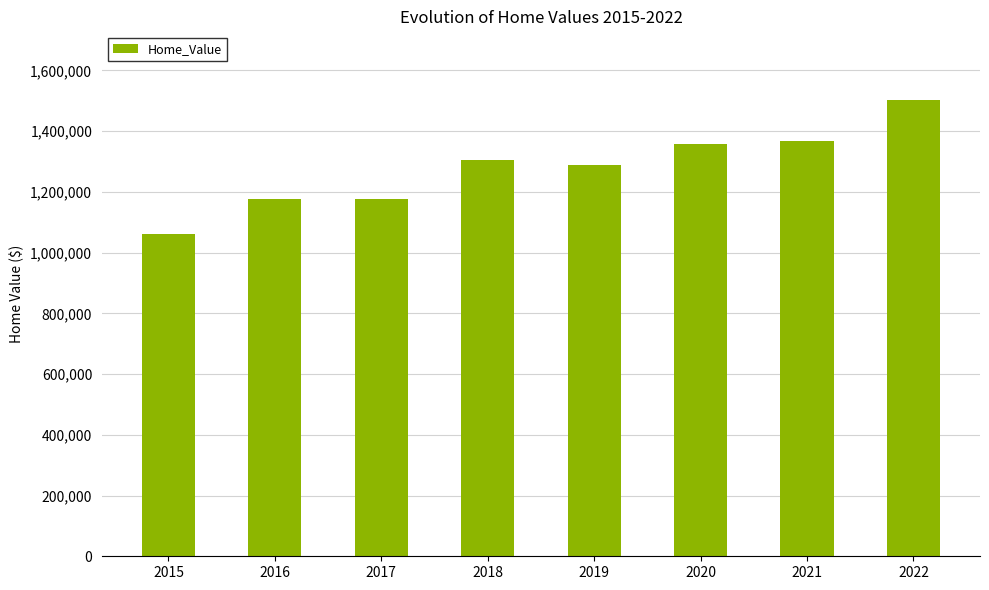

How many categories are shown in the chart?

8